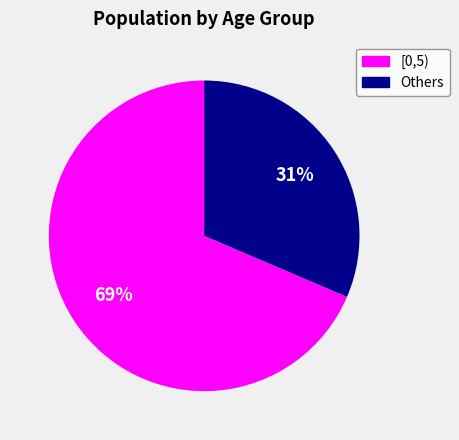

To the nearest percent, what percentage of the pie is [0,5)?

69%